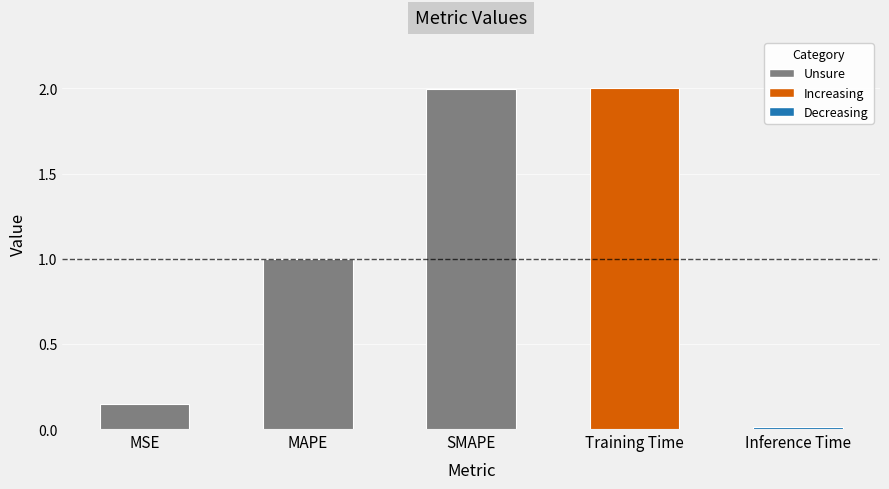

What is the difference between the second highest and minimum values?

2.0